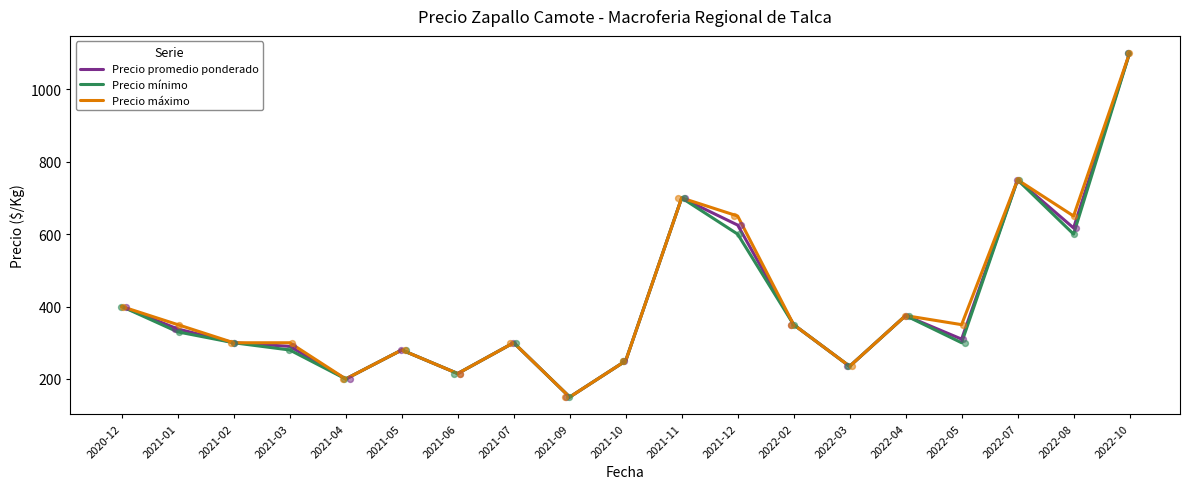

Is the value of Precio mínimo at 2021-07 greater than the value of Precio promedio ponderado at 2021-01?

No